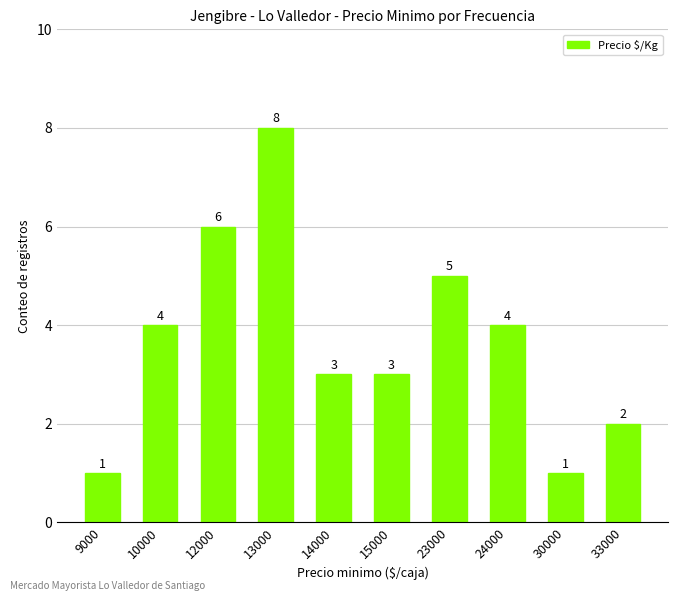

How many values are between 2 and 5?

6